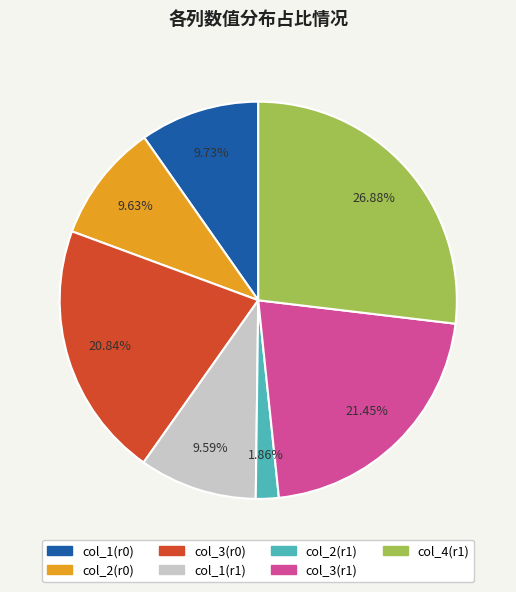

Is there any slice that represents more than half of the pie?

No